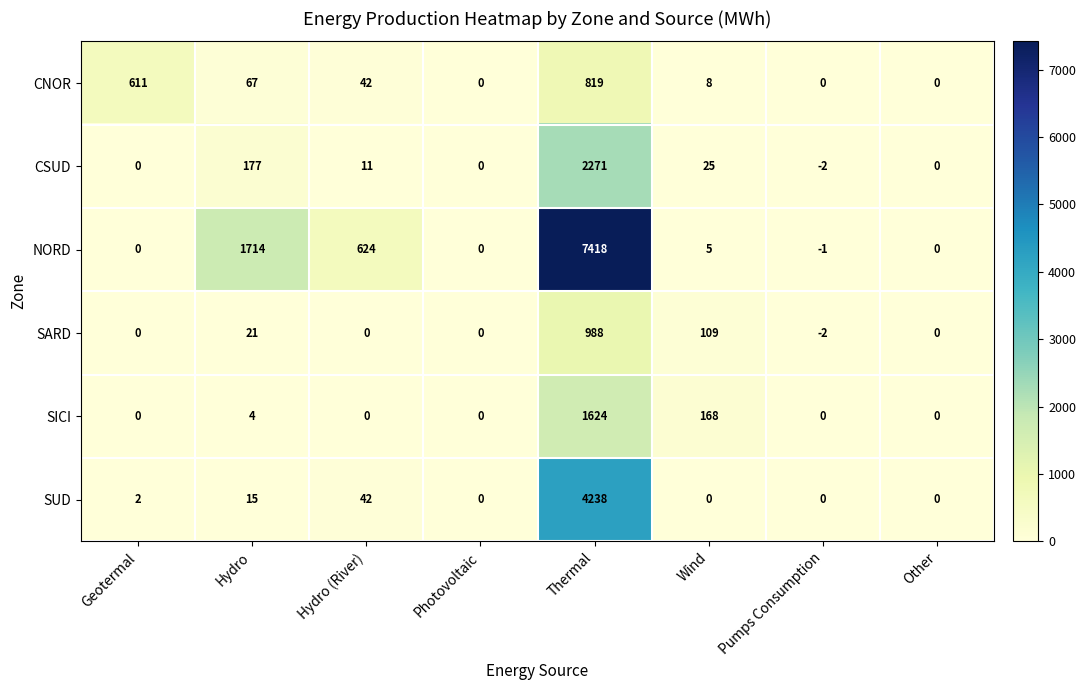

Is it true that SUD equals -2896 at Other?

False